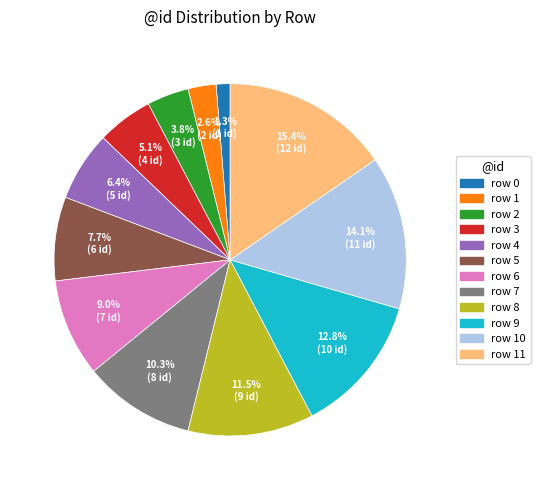

How many slices are in this pie chart?

12